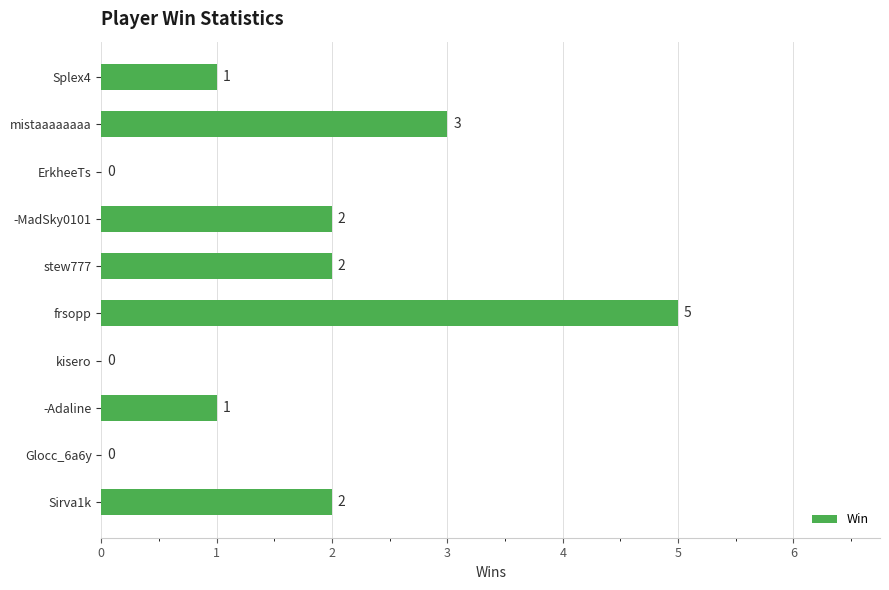

Reading bottom to top, extract all data points from this chart.

Sirva1k=2	Glocc_6a6y=0	-Adaline=1	kisero=0	frsopp=5	stew777=2	-MadSky0101=2	ErkheeTs=0	mistaaaaaaaa=3	Splex4=1